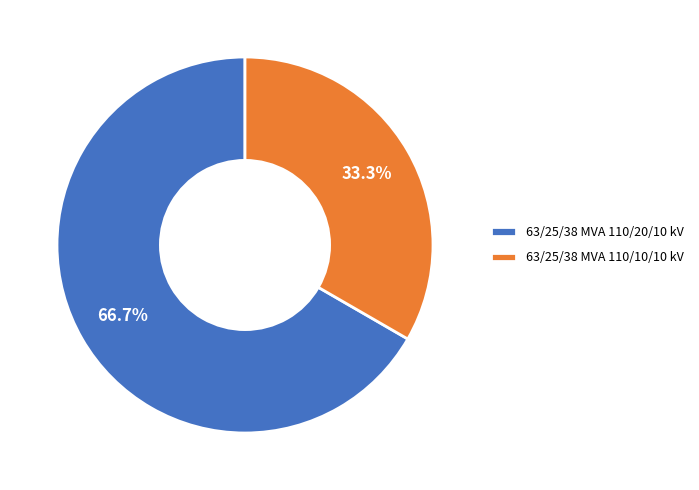

Rank the categories by value from highest to lowest.

63/25/38 MVA 110/20/10 kV, 63/25/38 MVA 110/10/10 kV